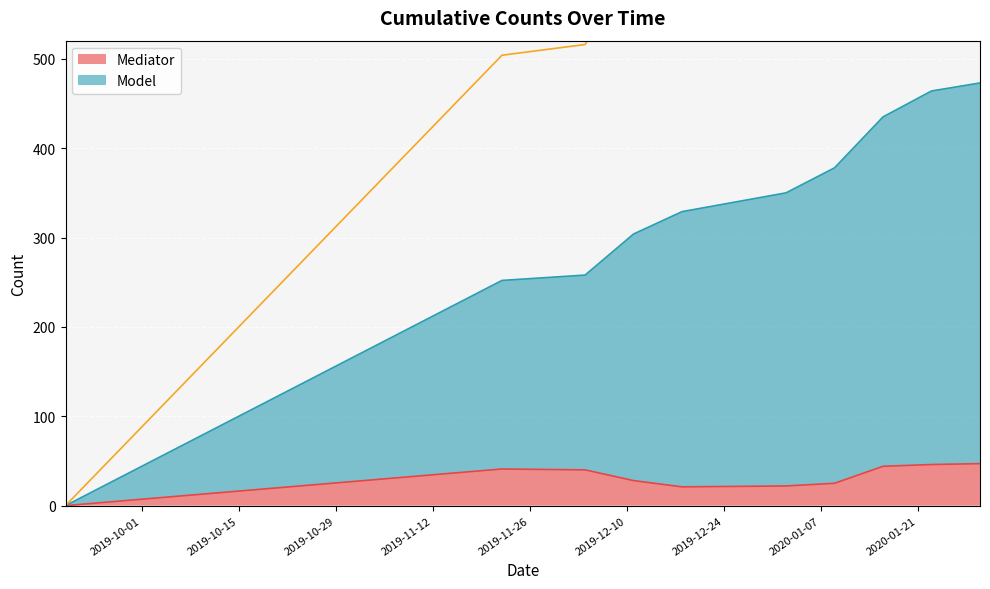

How many interior local valleys does the Mediator series have?

1